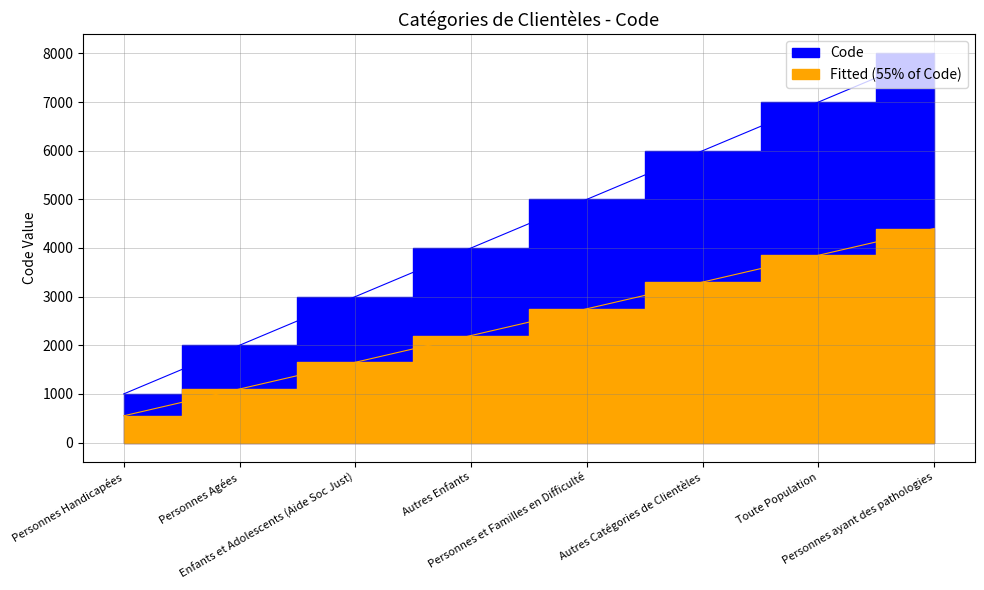

Which has a higher value, Personnes ayant des pathologies or Enfants et Adolescents (Aide Soc Just)?

Personnes ayant des pathologies